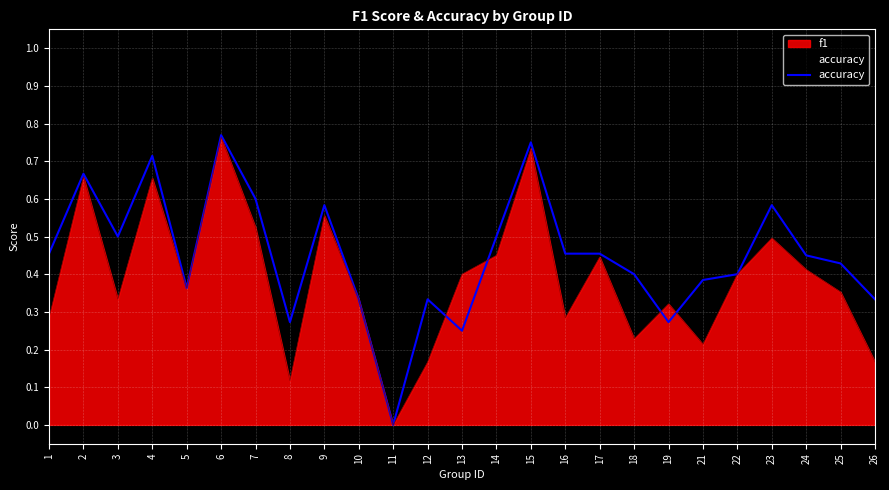

List the labels in order of value, largest first.

6, 15, 4, 2, 7, 9, 23, 3, 14, 1, 16, 17, 24, 25, 18, 22, 21, 5, 10, 12, 26, 8, 19, 13, 11